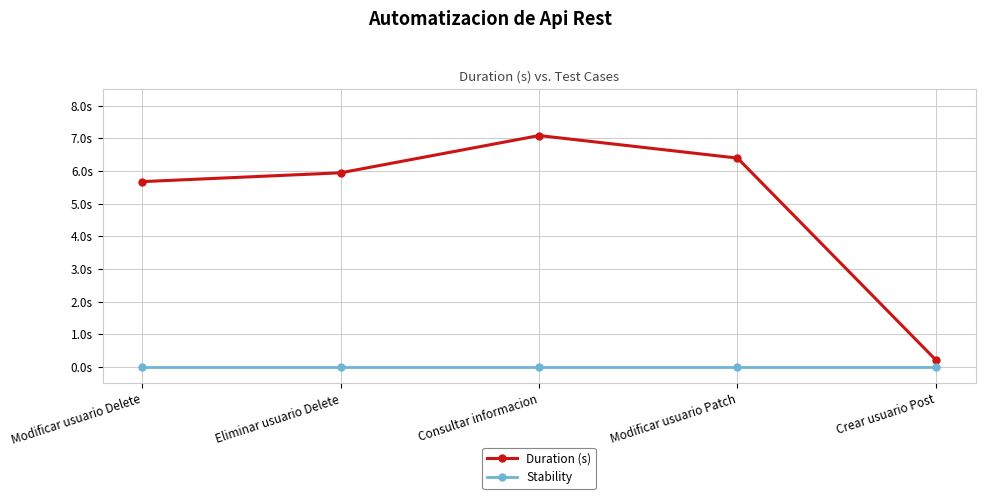

What is the label of the 2nd point from the left?

Eliminar usuario Delete